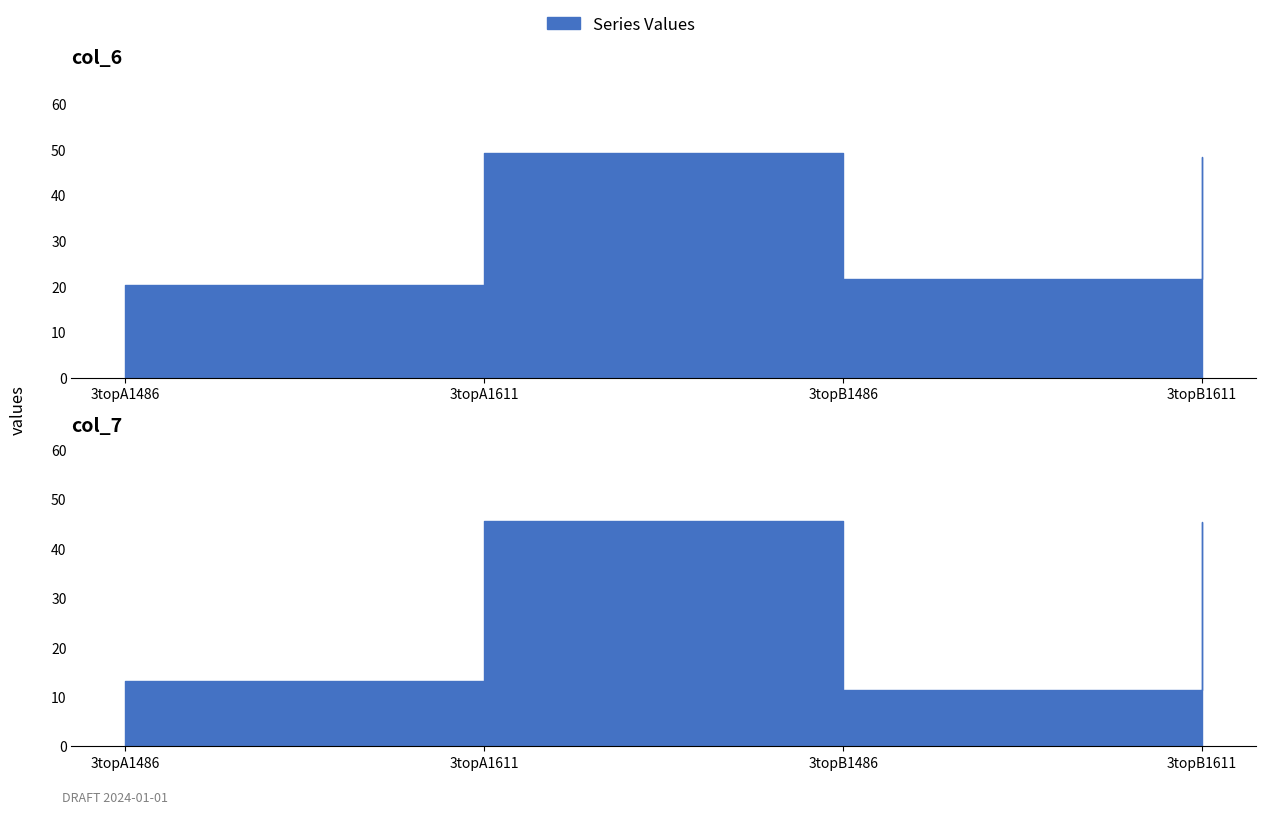

What is the minimum value for col_6?

20.4